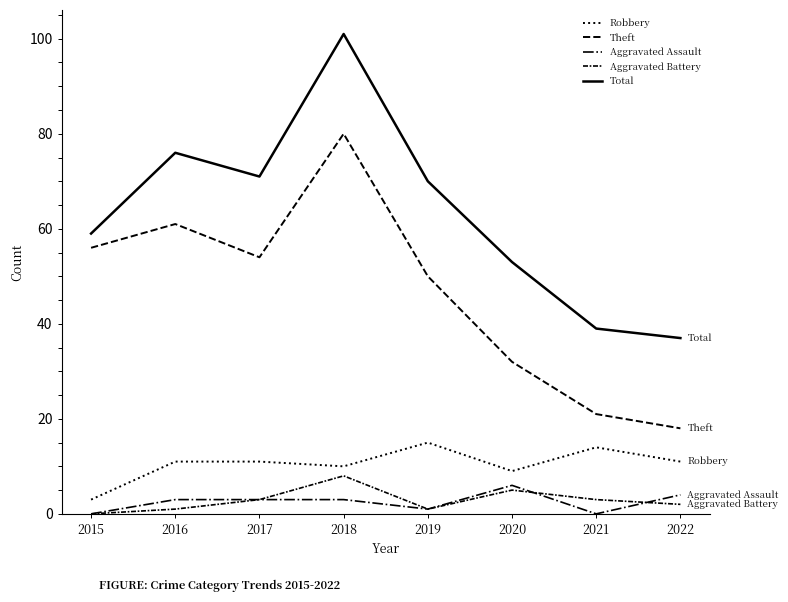

True or false: Aggravated Battery and Robbery cross at least once.

False